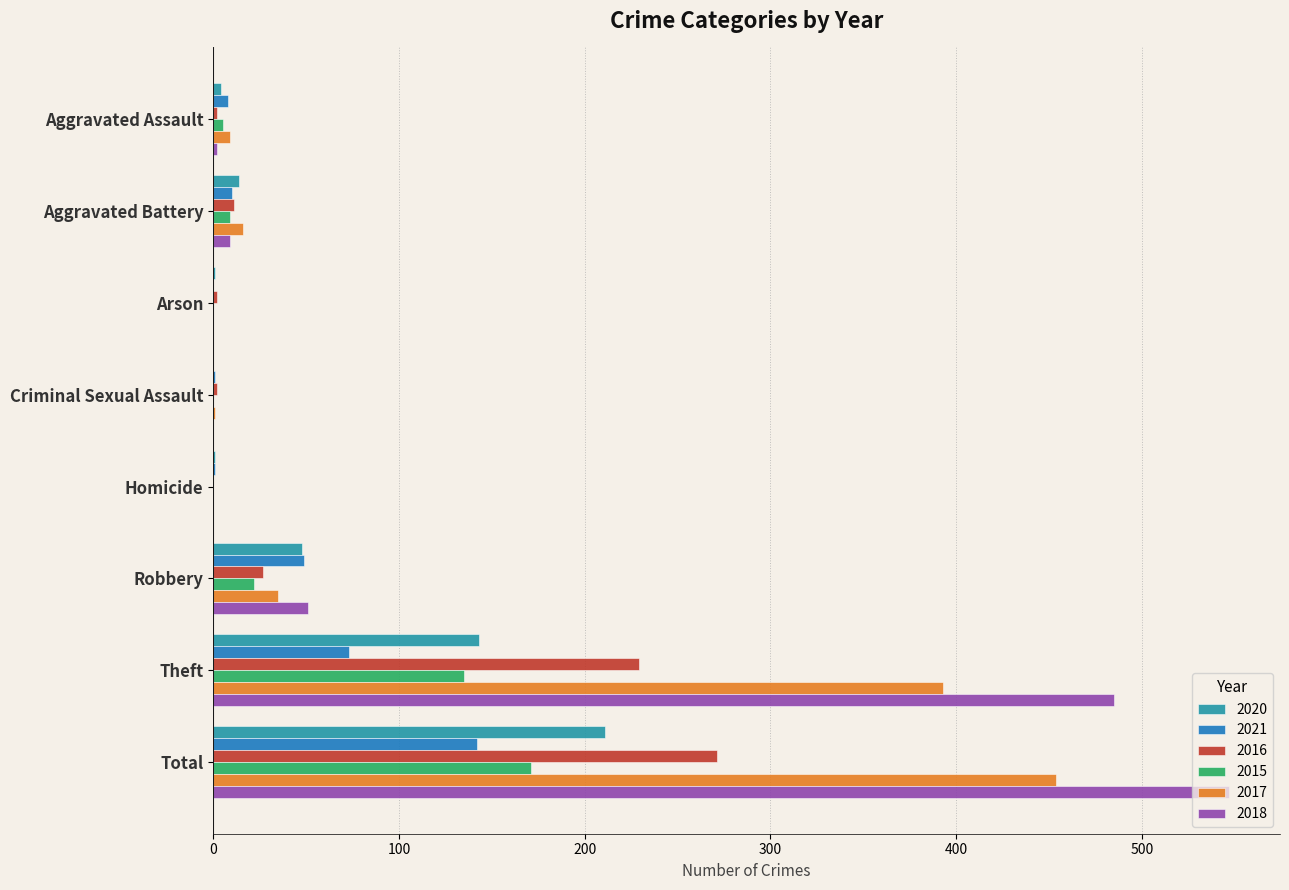

How many groups of bars are there?

8